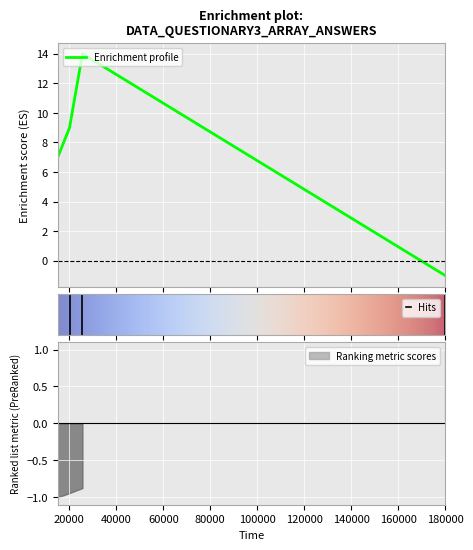

Rank the categories by value from lowest to highest.

180014, 15077, 20105, 25606